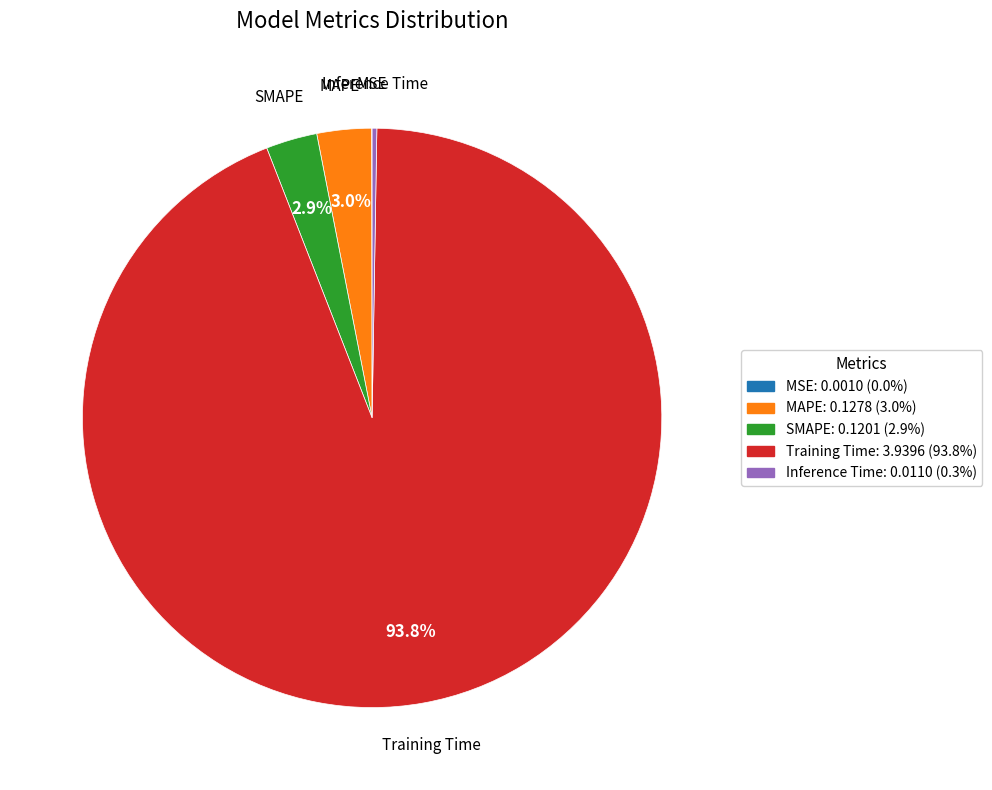

How much of the chart is everything except MAPE?

97.0%